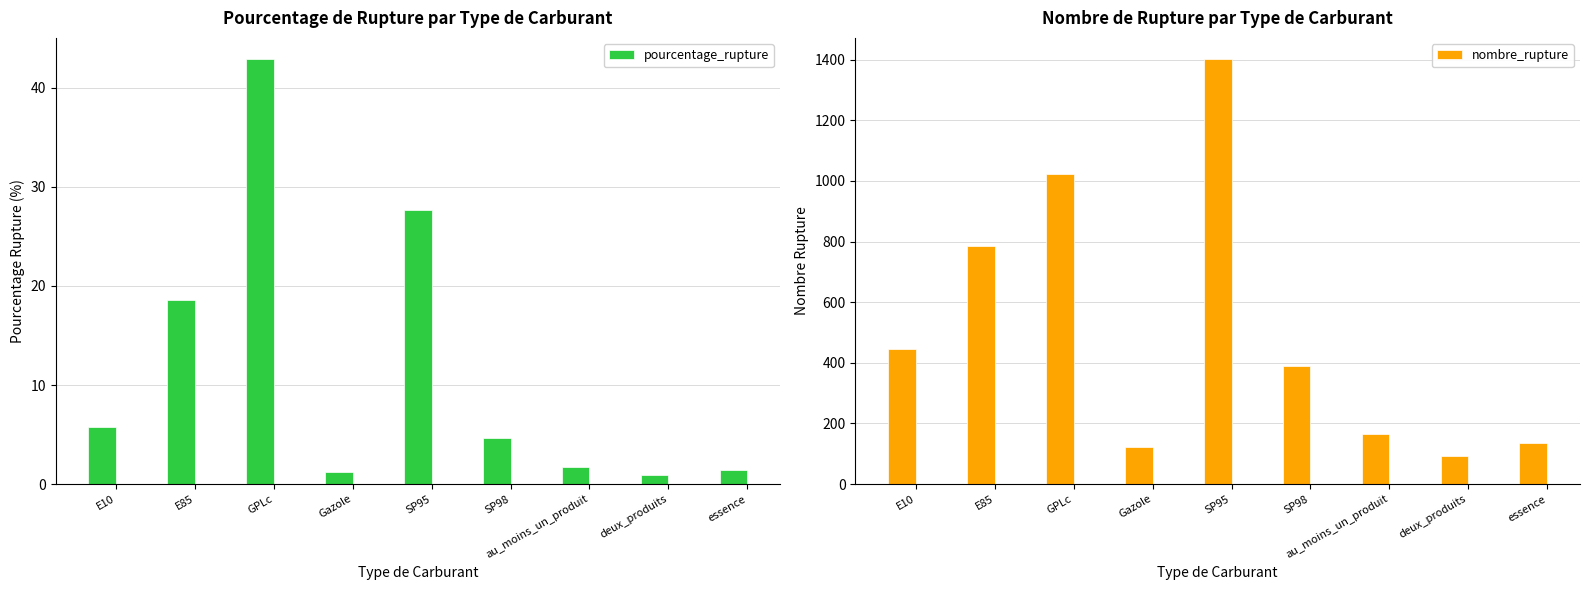

Read the nombre_rupture value at essence.

136